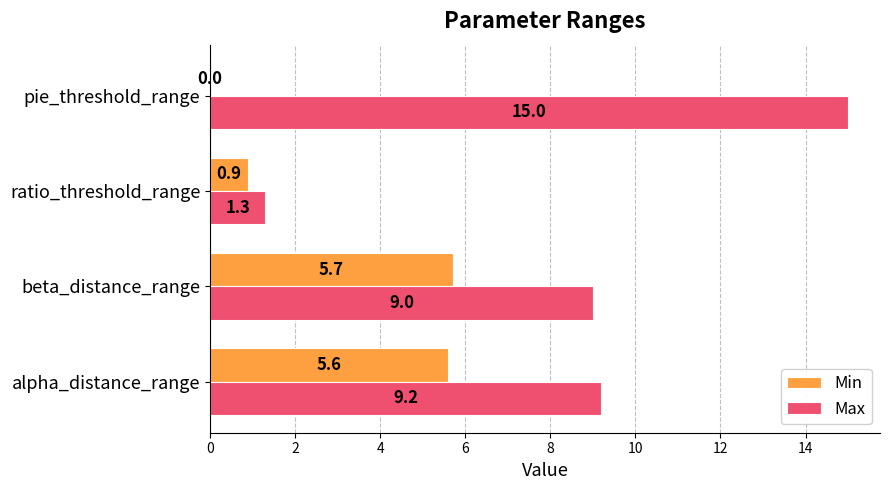

Which category has the highest value in the Max series?

pie_threshold_range